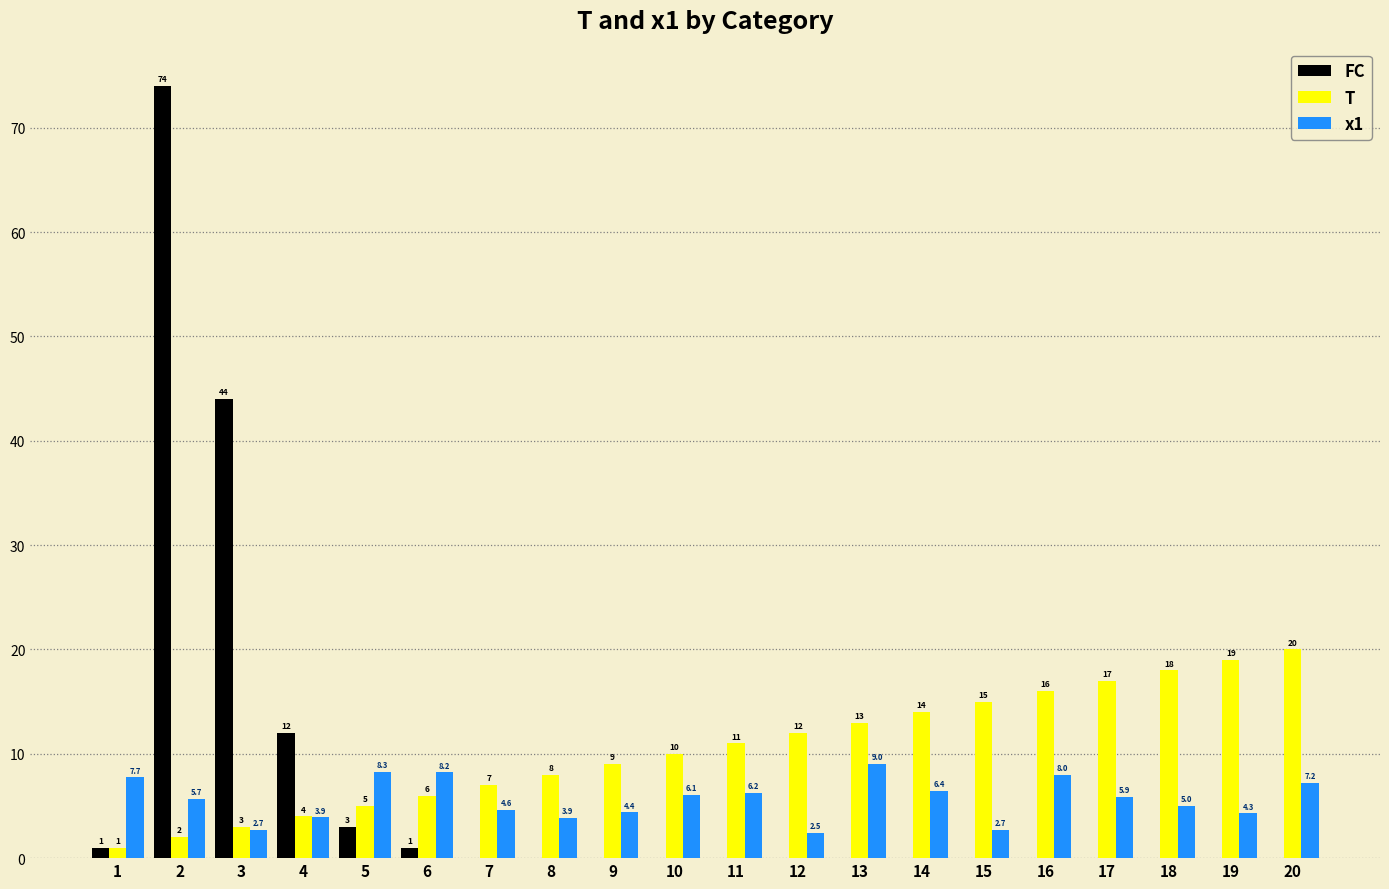

What is the average value of the x1 series?

5.6